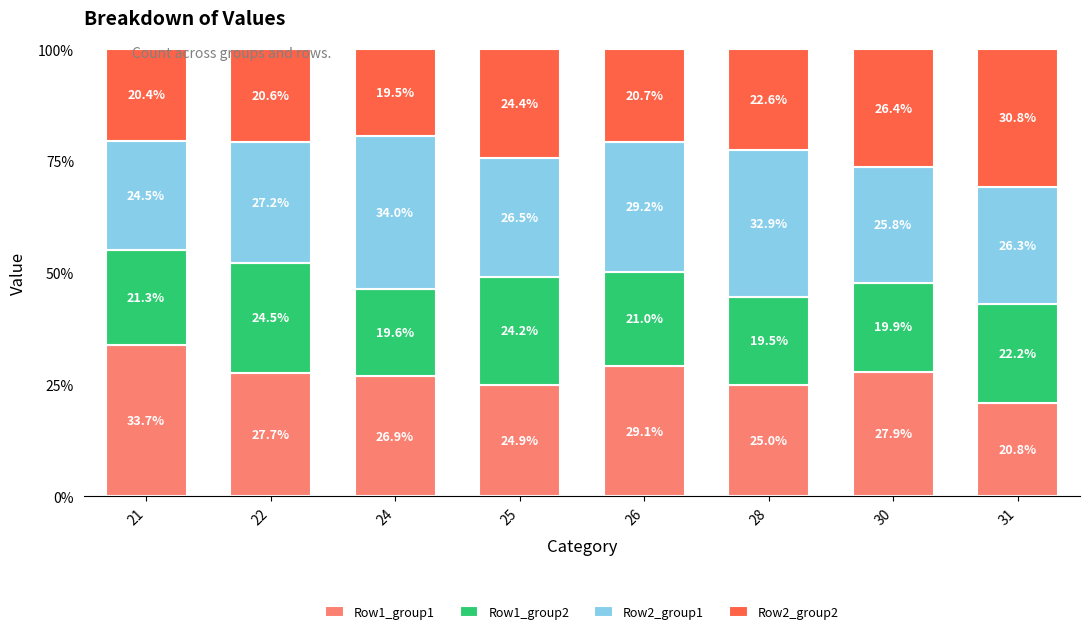

What is the difference between the Row1_group1 values at 30 and 24?

1.0